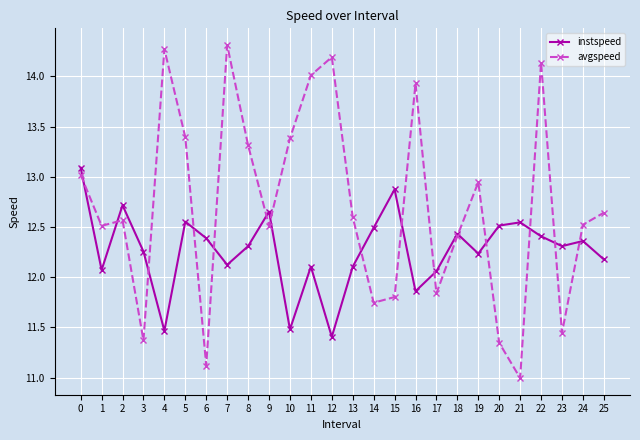

What is the difference between the second highest and minimum values in the instspeed series?

1.5